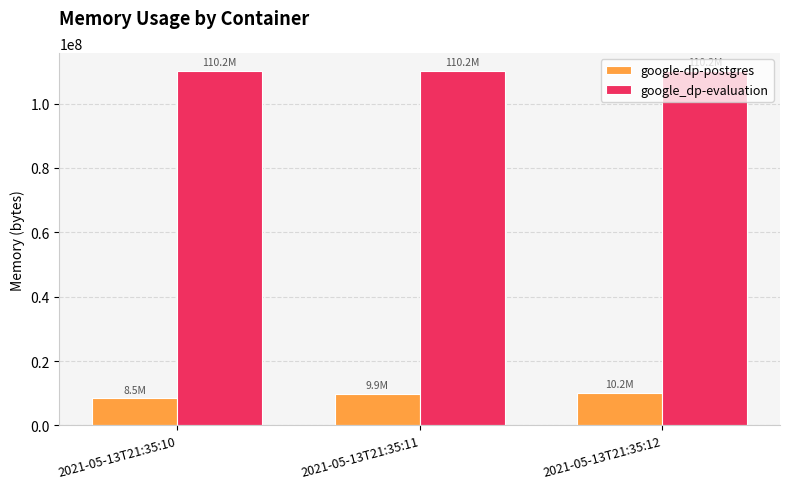

What is the value of the google_dp-evaluation bar at the 3rd from the left?

110198784